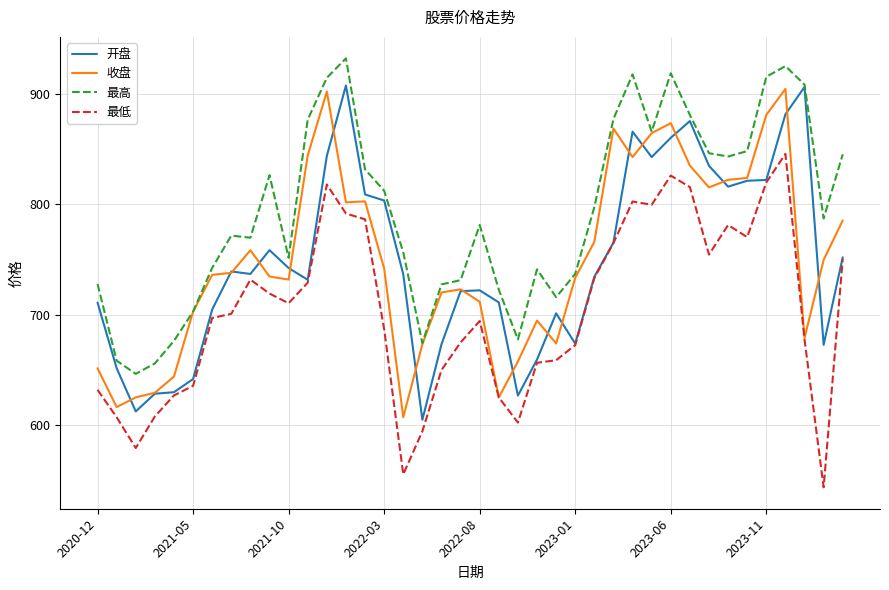

What is the lowest value of the 最低 series?

543.4